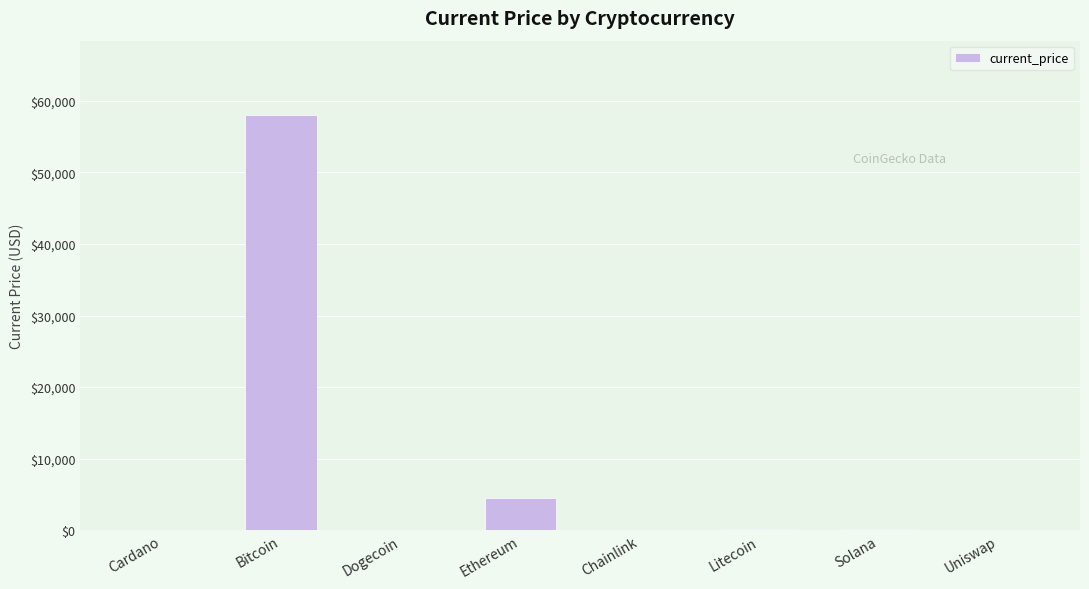

What is the sum of all values?

62900.4